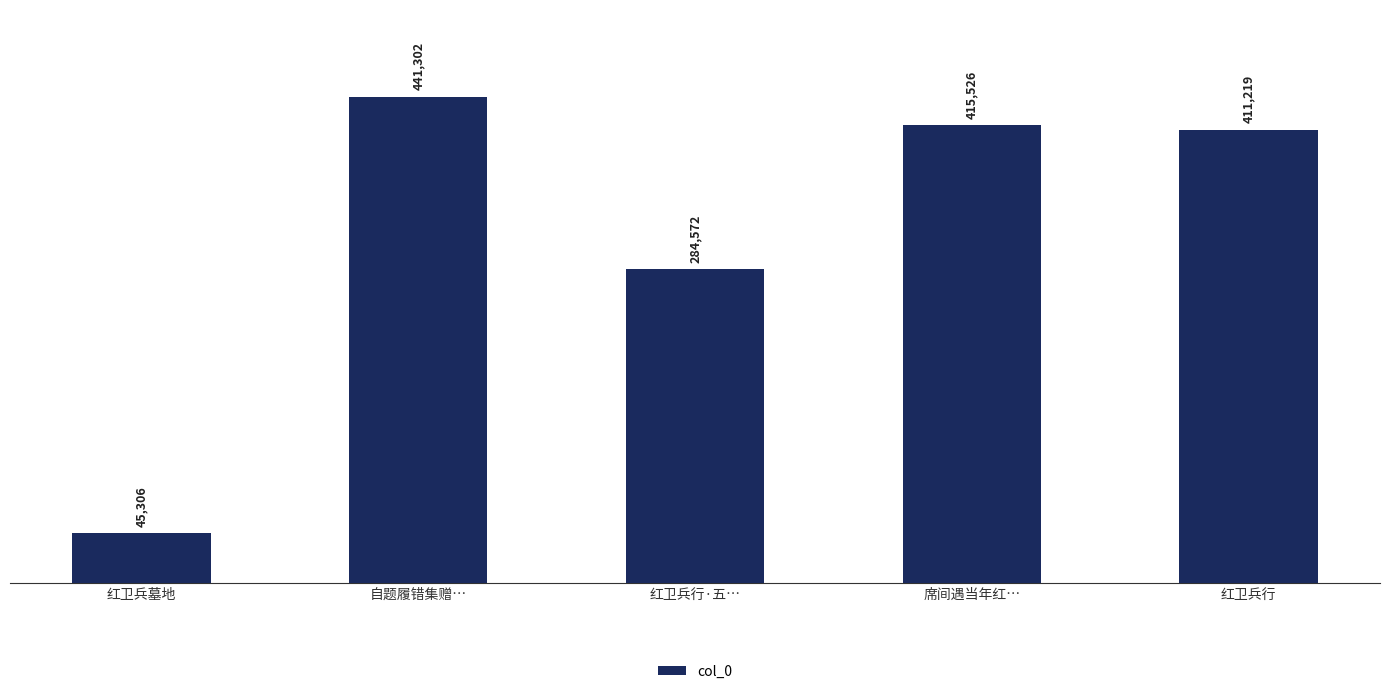

Approximately how many times larger is the value at 红卫兵行 compared to 红卫兵行·五…?

1.4